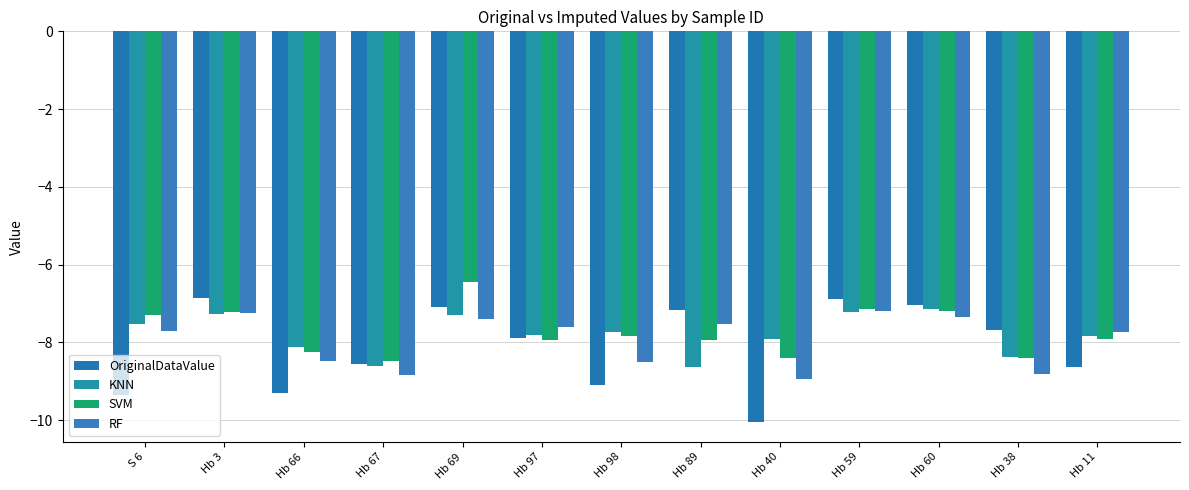

Between S 6 and Hb 67, which series saw the biggest shift?

SVM